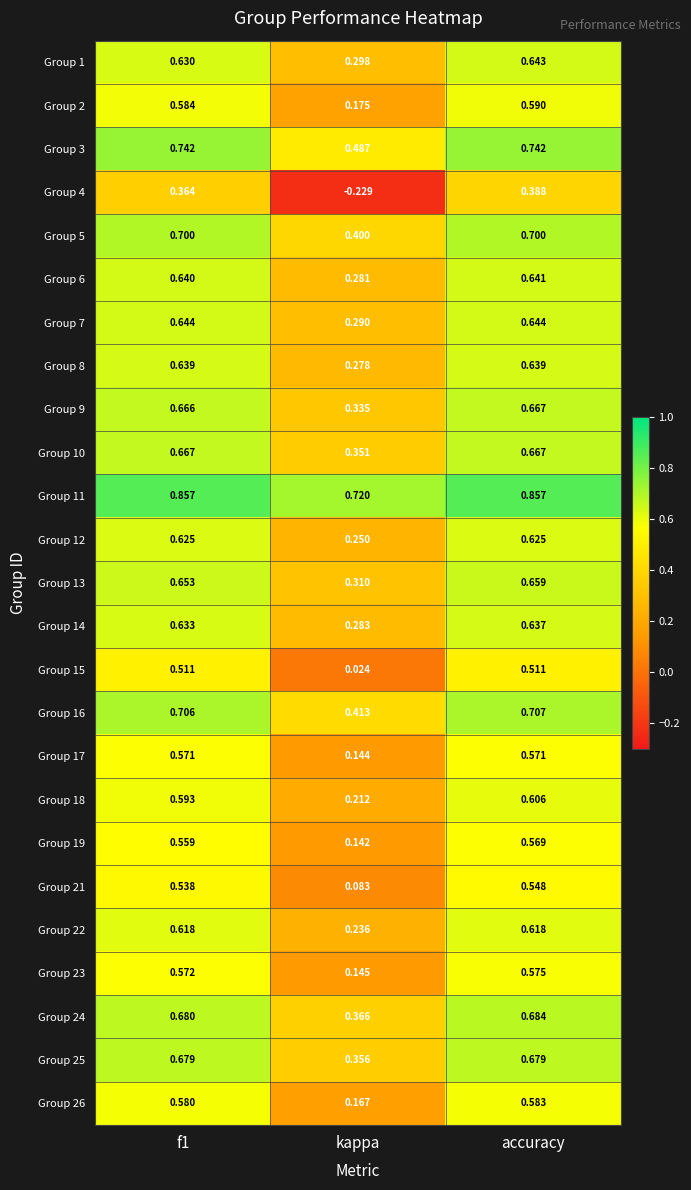

Which label corresponds to the smallest value in the chart?

kappa